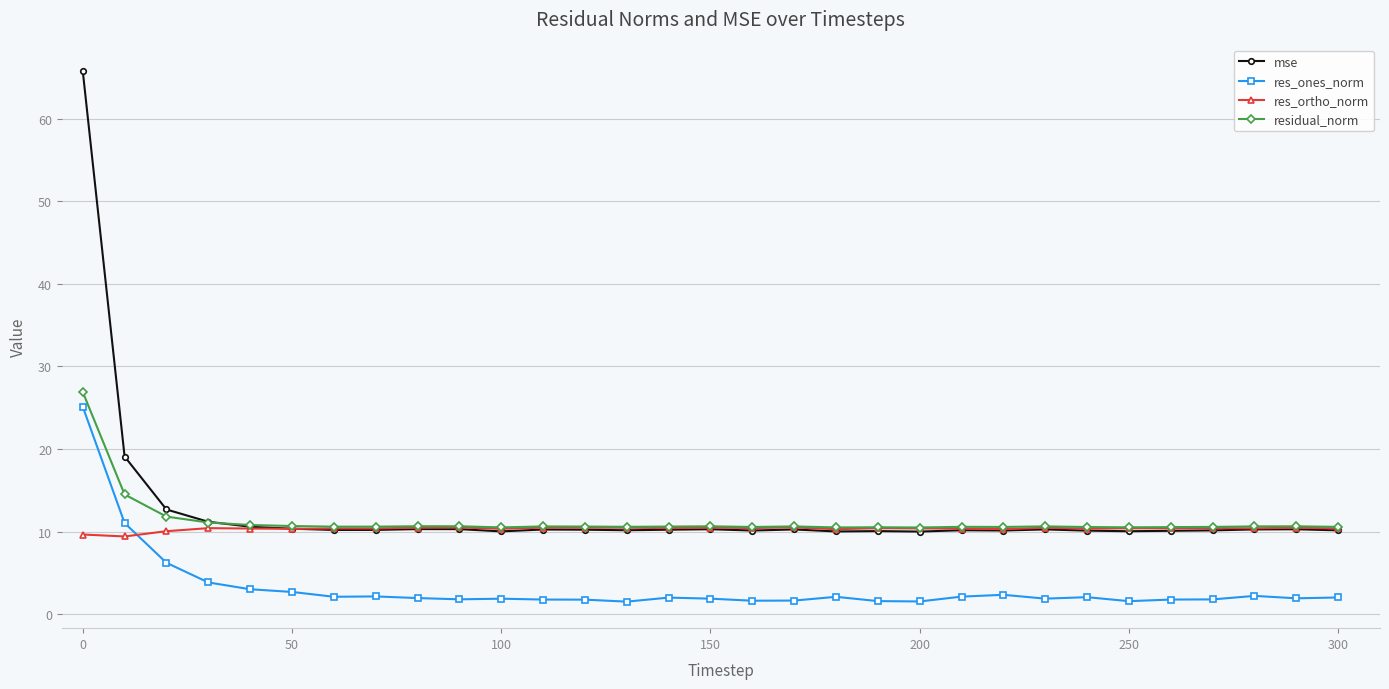

True or false: mse has more than 1 points higher than both neighbors.

True